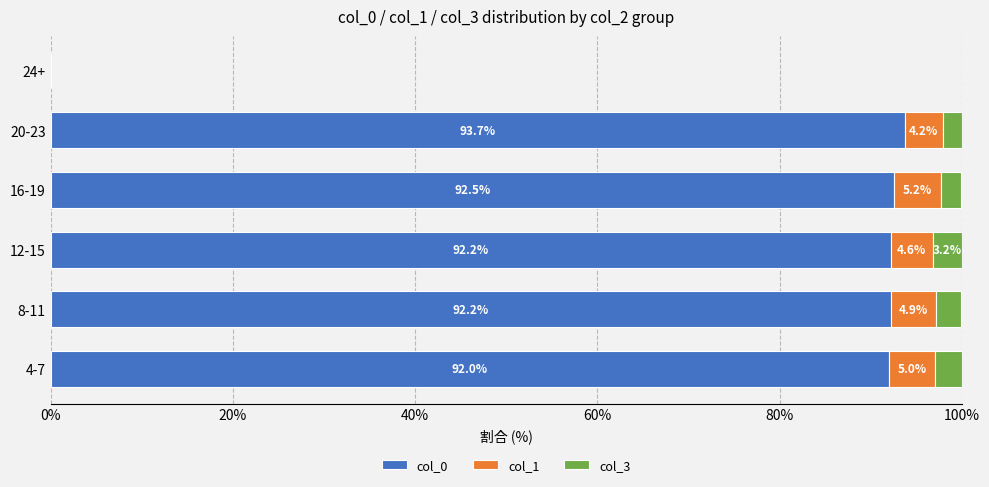

What is the total value across all series at 16-19?

99.9